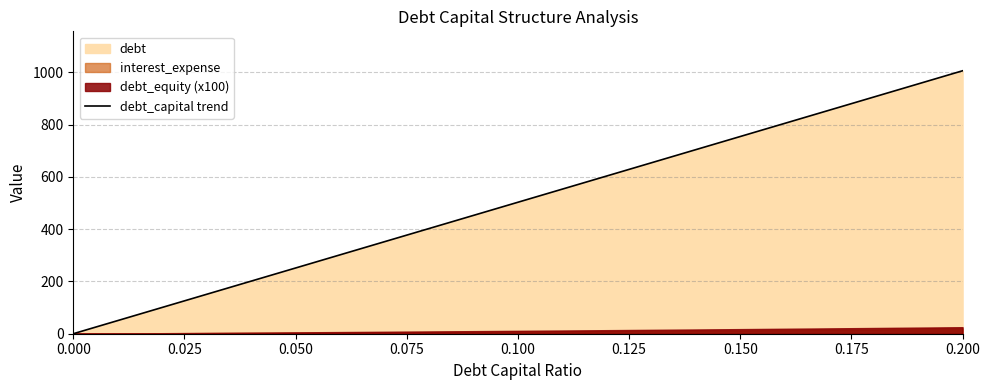

What is the sum of all values?

10567.4